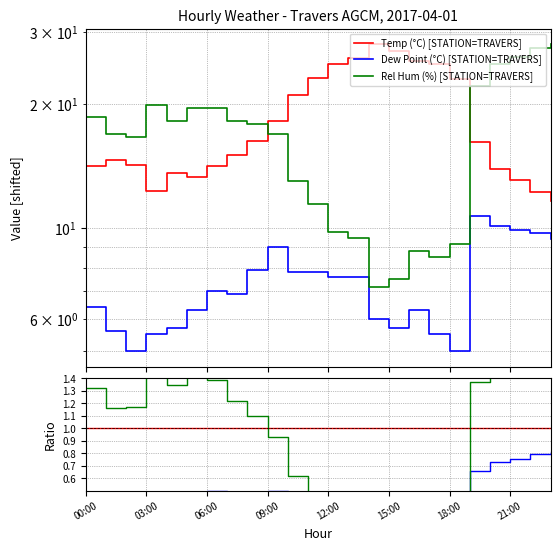

In Rel Hum (%) [STATION=TRAVERS], how many points are higher than both neighbors (excluding endpoints)?

3